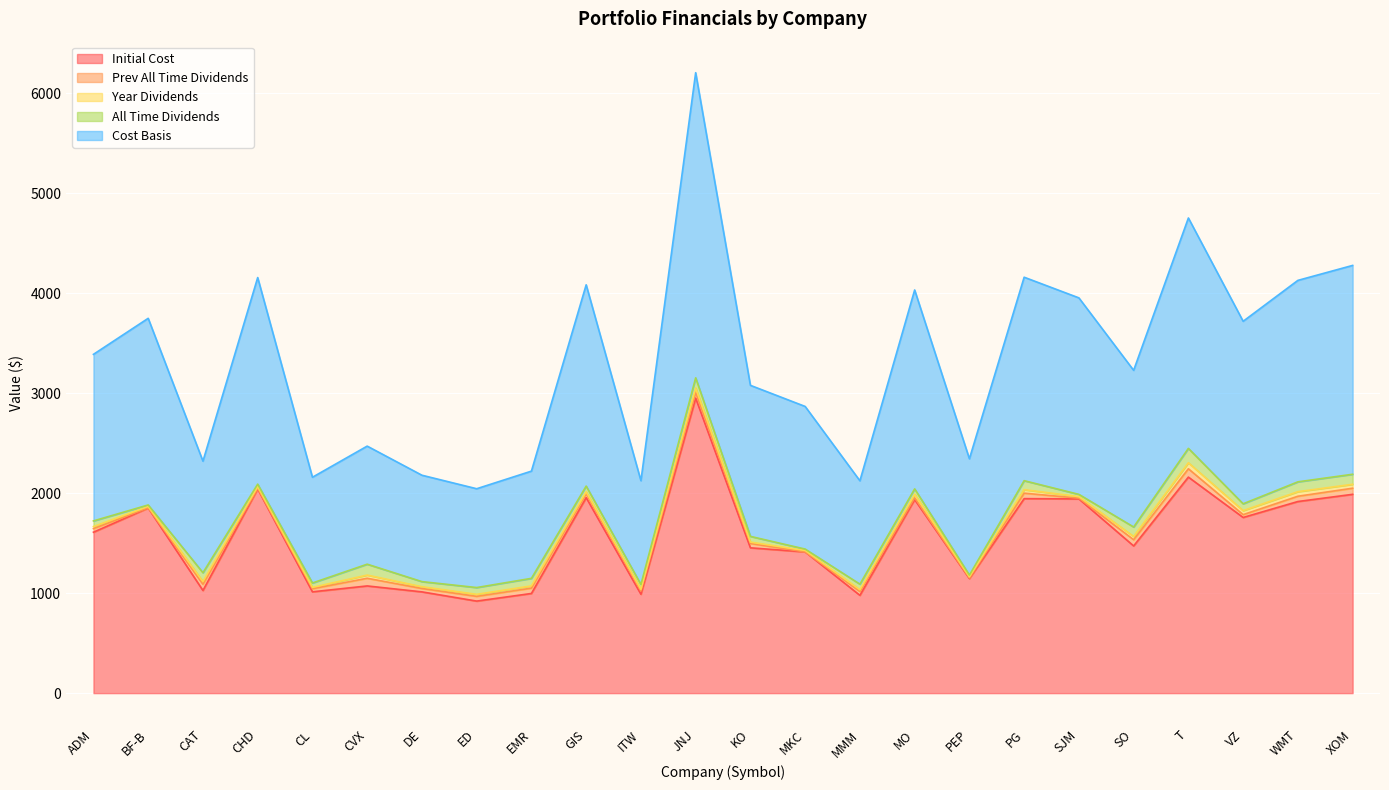

Where does the Year Dividends series first go above 20?

ADM